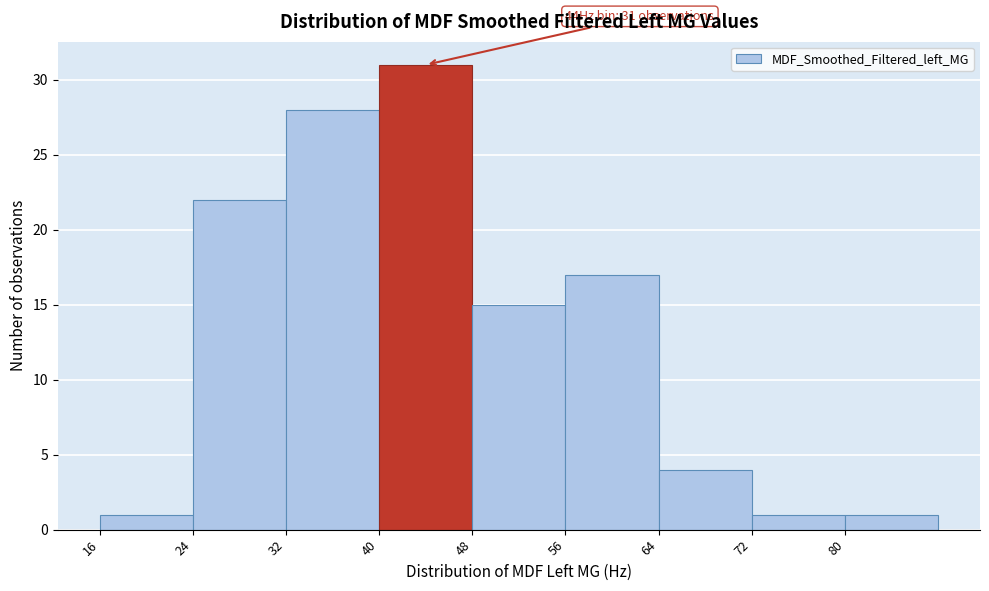

Over which range of the x-axis is the bar tallest?

40 to 48